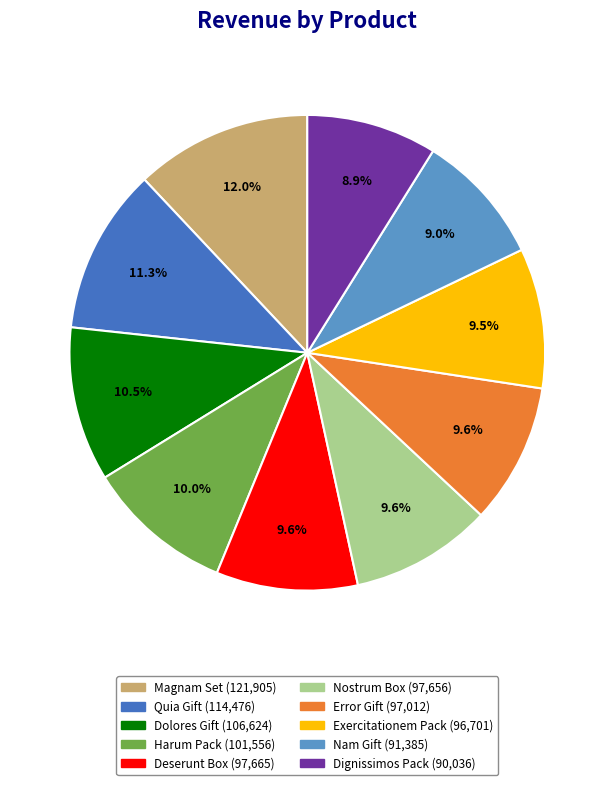

Is Nam Gift the majority of the pie?

No